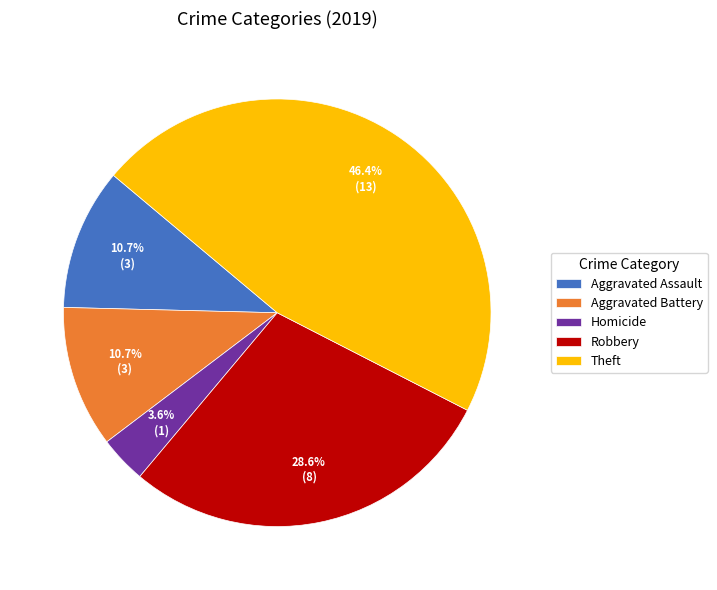

Is the sum of Homicide and Robbery greater than half?

No